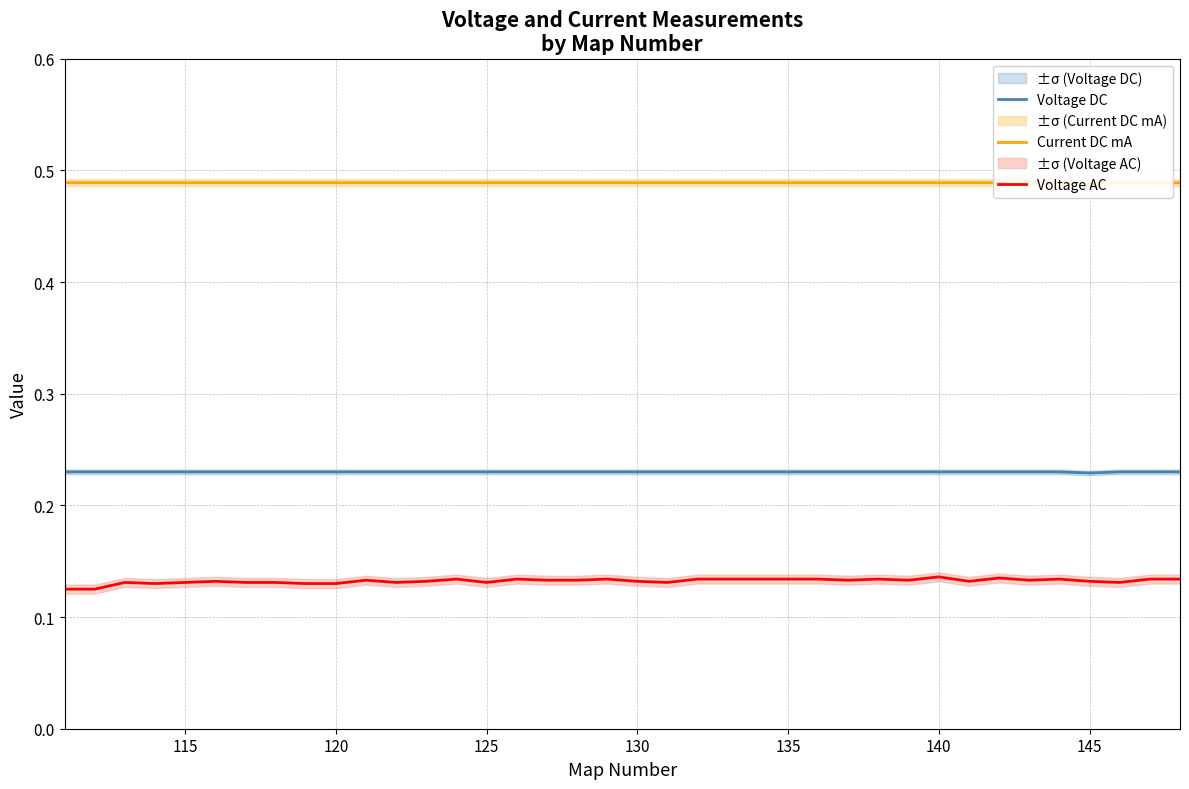

True or false: Voltage DC and Voltage AC intersect in this chart.

False